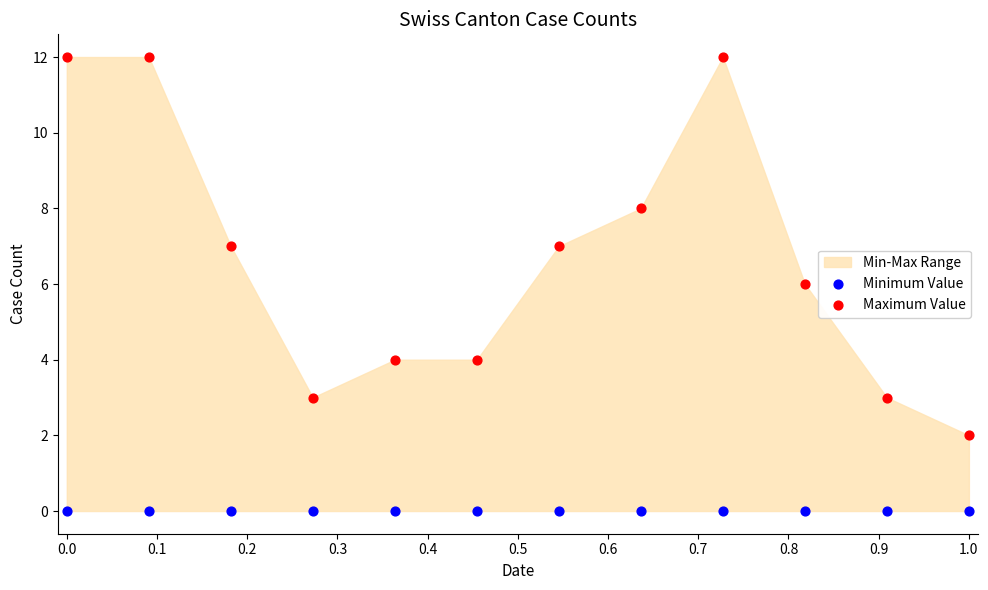

Which series reaches the maximum Y coordinate?

Maximum Value